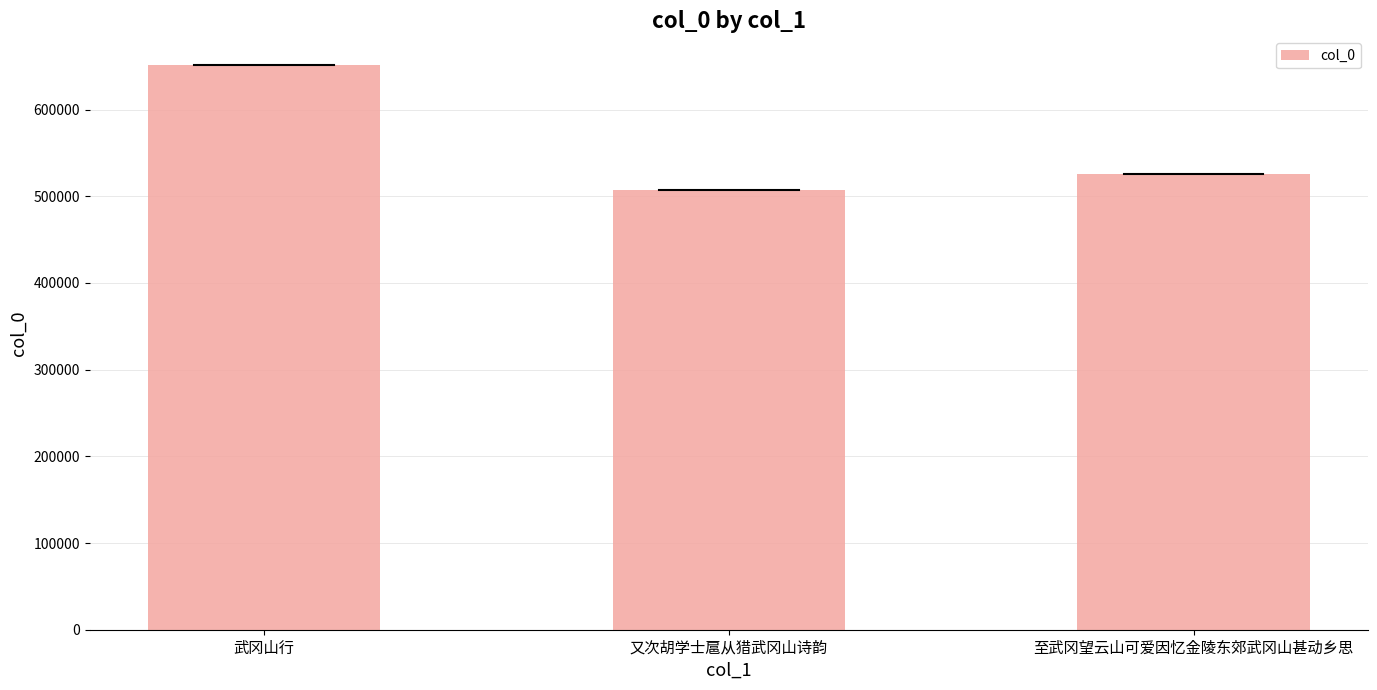

What is the sum of the values at 武冈山行 and 又次胡学士扈从猎武冈山诗韵?

1159155